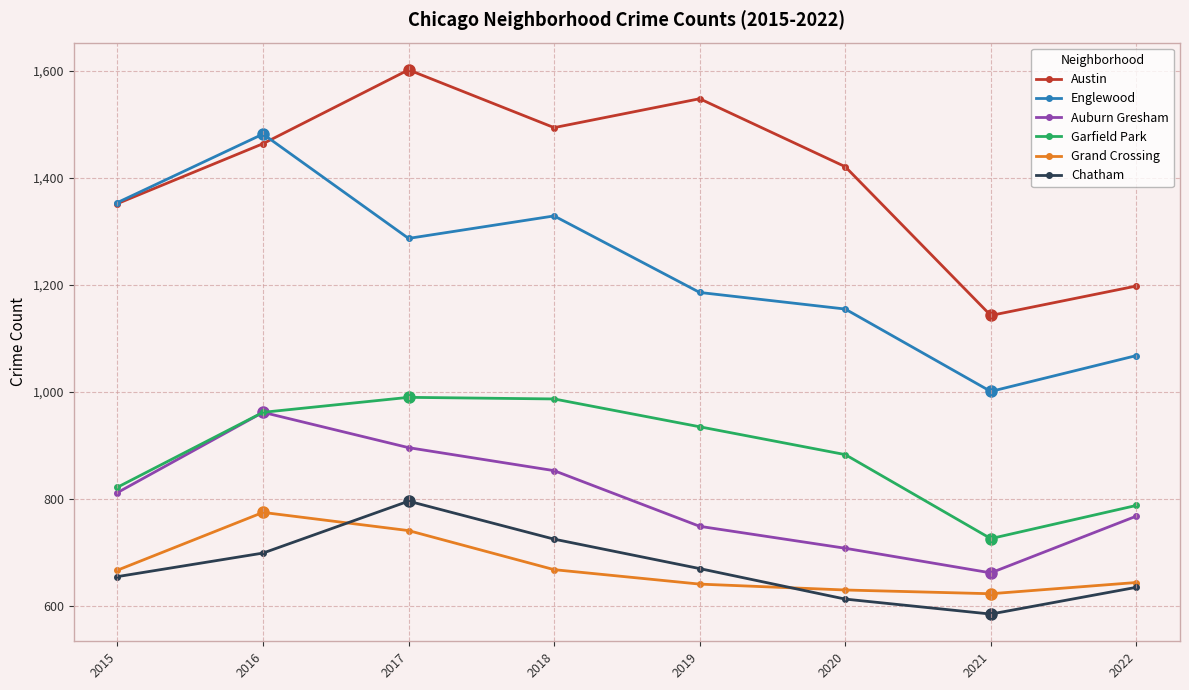

What is the minimum value shown in the chart?

585